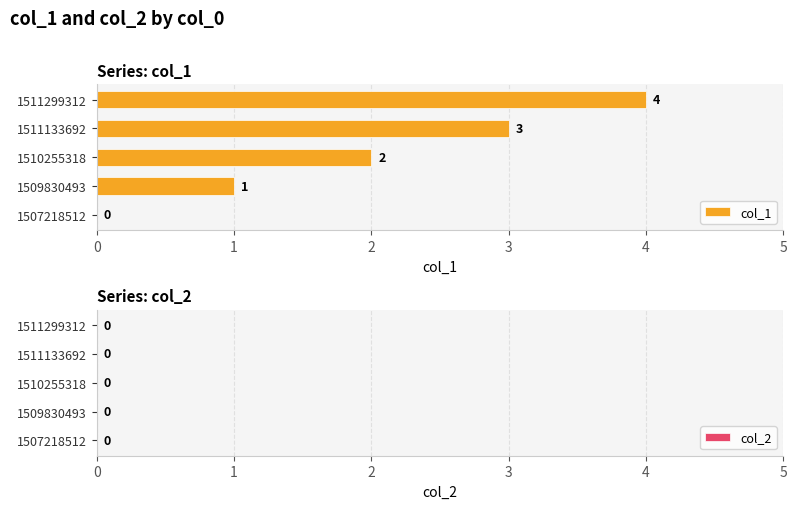

How many data points does each series have?

5